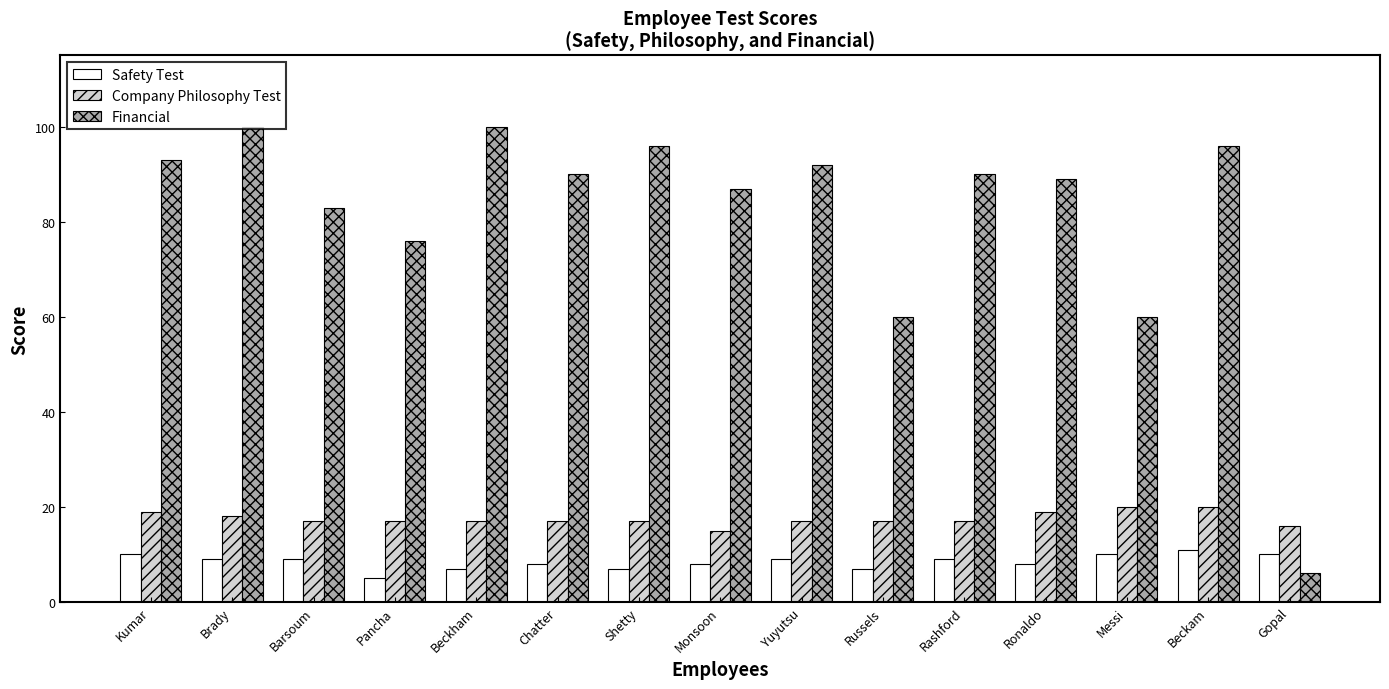

What is the value of the Financial bar at the 5th from the left?

100